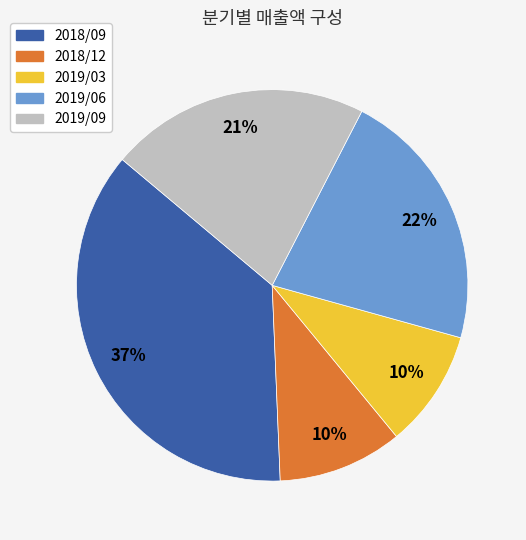

Which slice is the largest?

2018/09